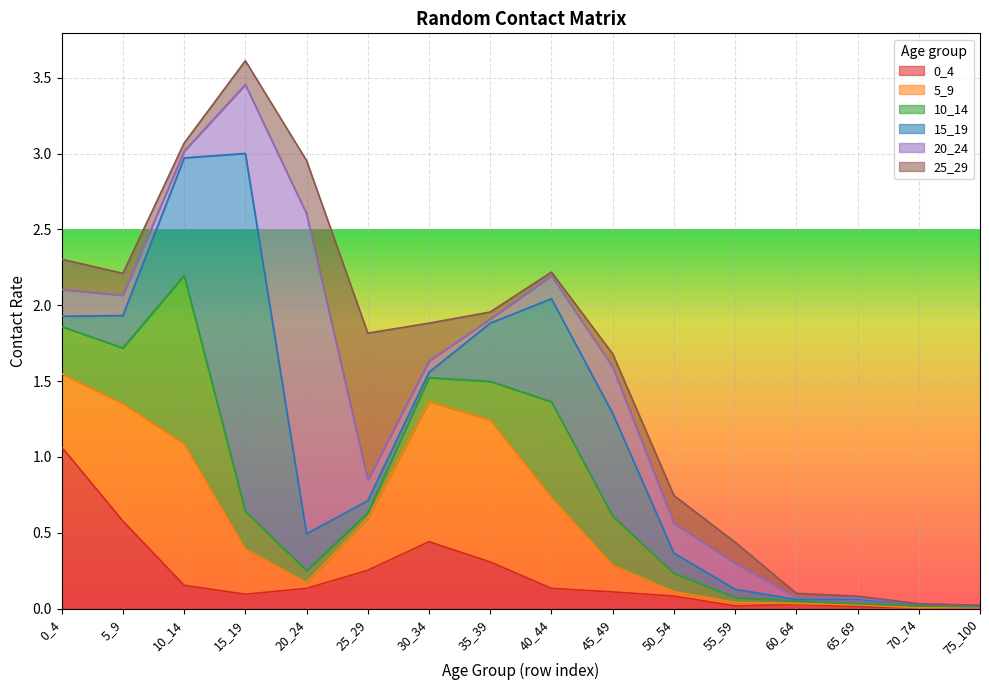

True or false: 20_24 has a value of 0.1 at 25_29.

True